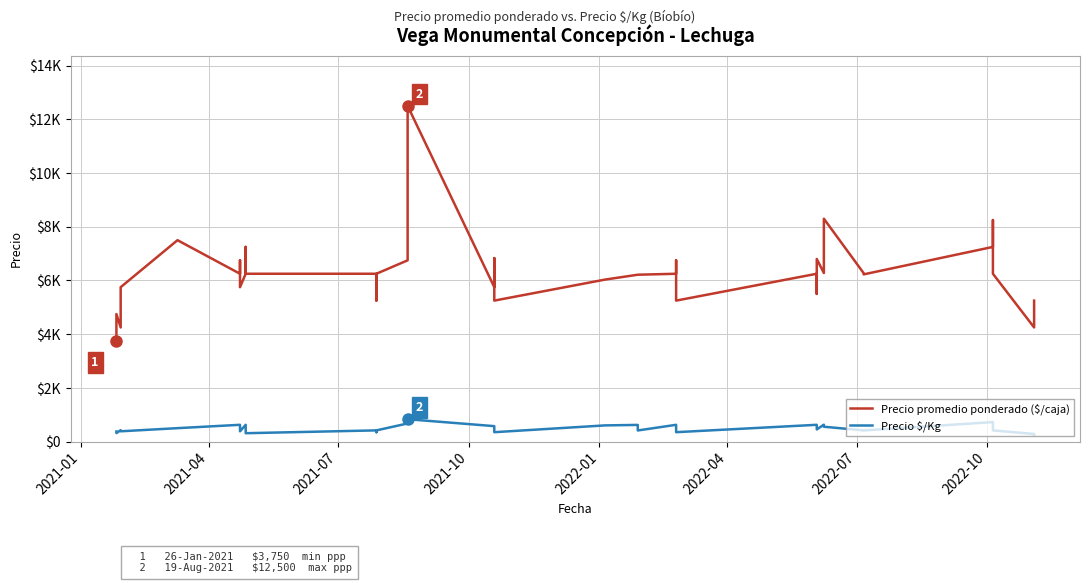

Reading right to left, list all the values displayed in this chart.

Precio promedio ponderado ($/caja): 5250	4250	4250	6250	8250	7250	6227	6273	8300	6278	6800	5500	6250	5250	5750	6750	6250	6214	6214	6033	5250	6833	5750	12500	6750	6250	5250	6250	6250	6250	7250	6250	5750	6750	6250	7500	5750	4250	4750	3750
Precio $/Kg: 262	283	283	417	550	725	415	418	553	628	453	458	625	350	383	450	625	414	621	603	350	456	575	833	675	417	350	417	312	417	483	625	383	450	625	500	383	425	317	375